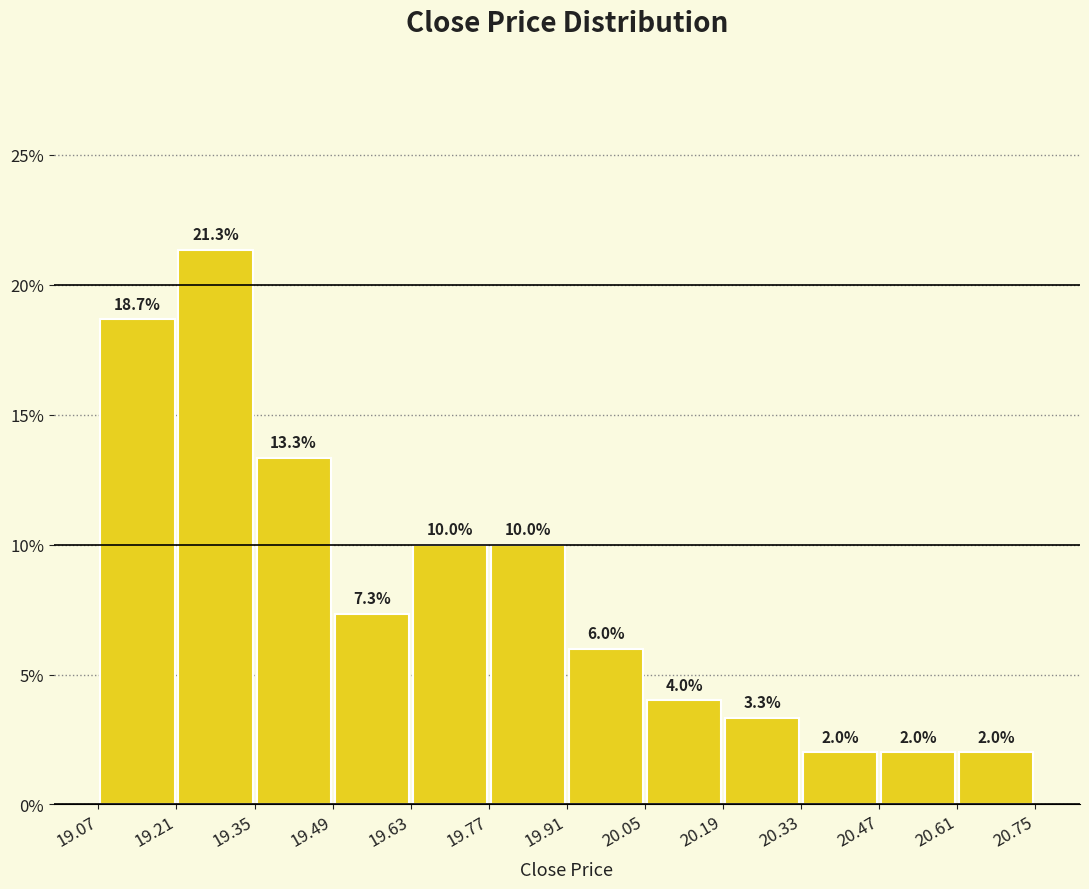

Reading left to right, list every bar in this chart as the range it spans on the x-axis followed by its height.

19.07 to 19.21: 18.7
19.21 to 19.35: 21.3
19.35 to 19.49: 13.3
19.49 to 19.63: 7.3
19.63 to 19.77: 10.0
19.77 to 19.91: 10.0
19.91 to 20.05: 6.0
20.05 to 20.19: 4.0
20.19 to 20.33: 3.3
20.33 to 20.47: 2.0
20.47 to 20.61: 2.0
20.61 to 20.75: 2.0